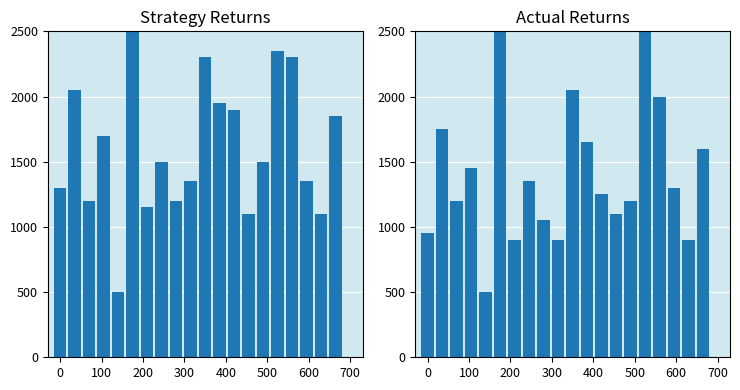

How many data points does each series have?

20